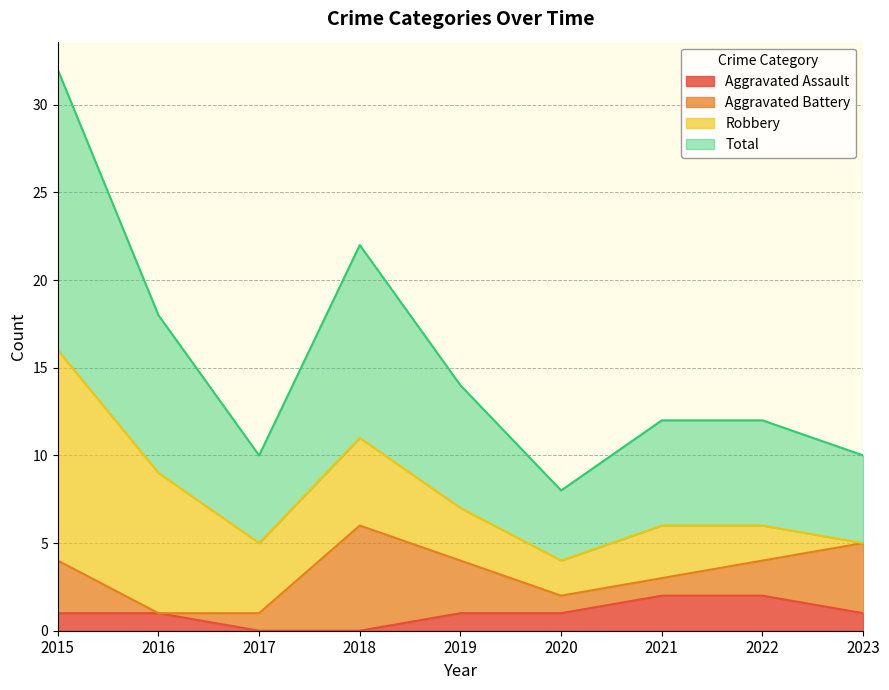

At how many categories does at least one series exceed 4?

8